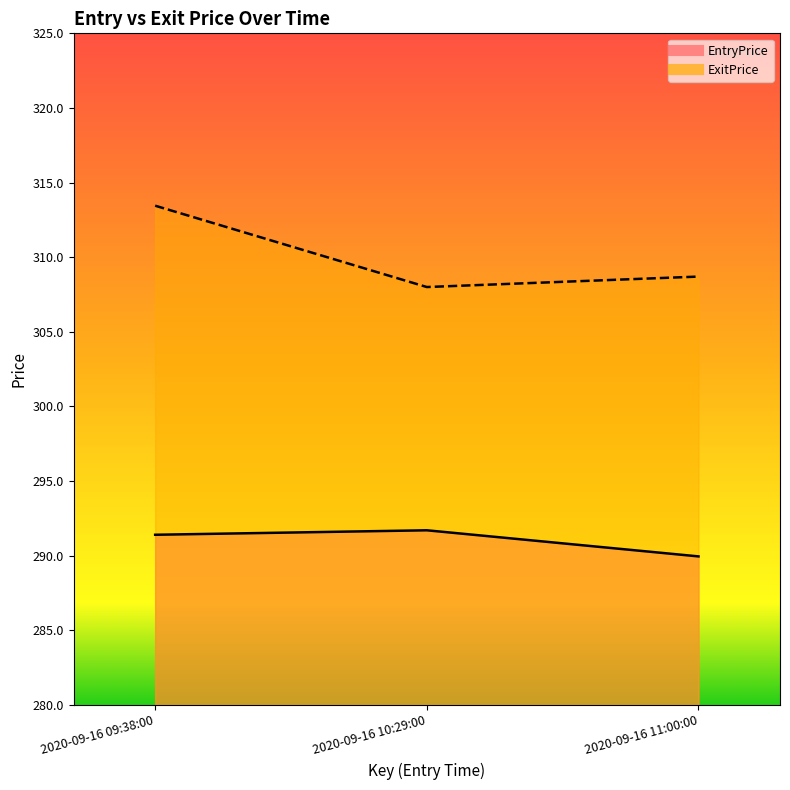

Does the chart have visible grid lines?

No